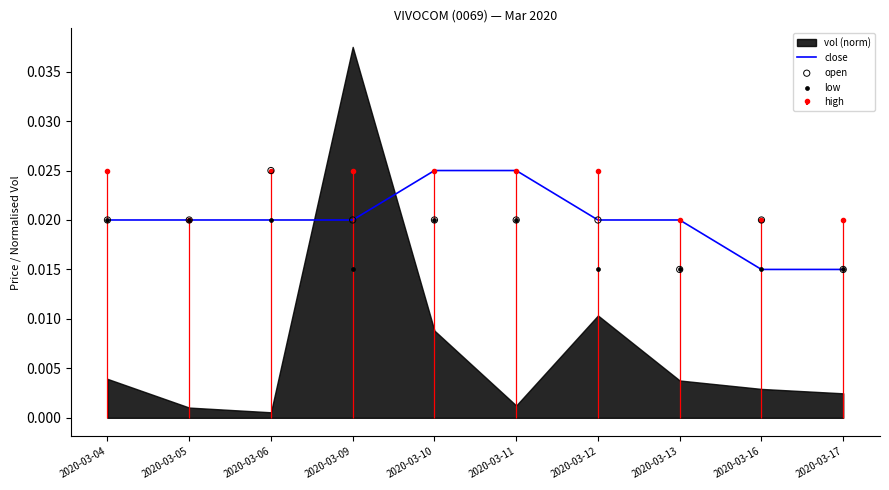

Which series has the largest total across all categories?

close